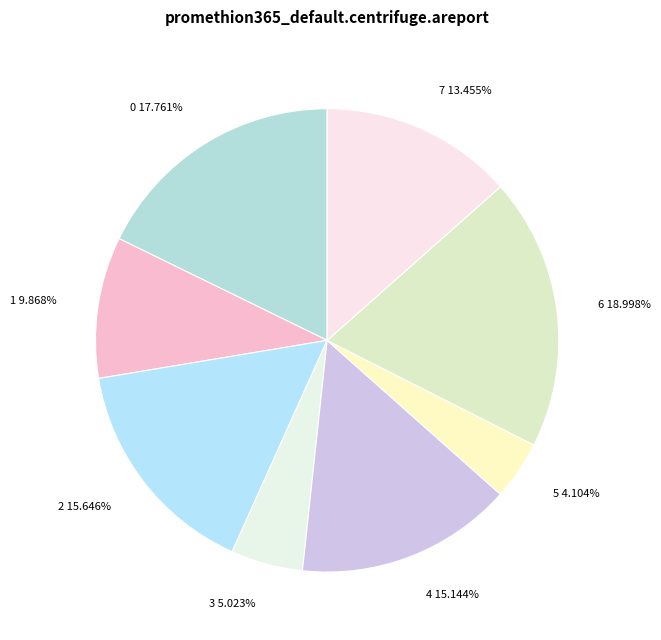

Is it true that 3 is 1% of the pie?

False